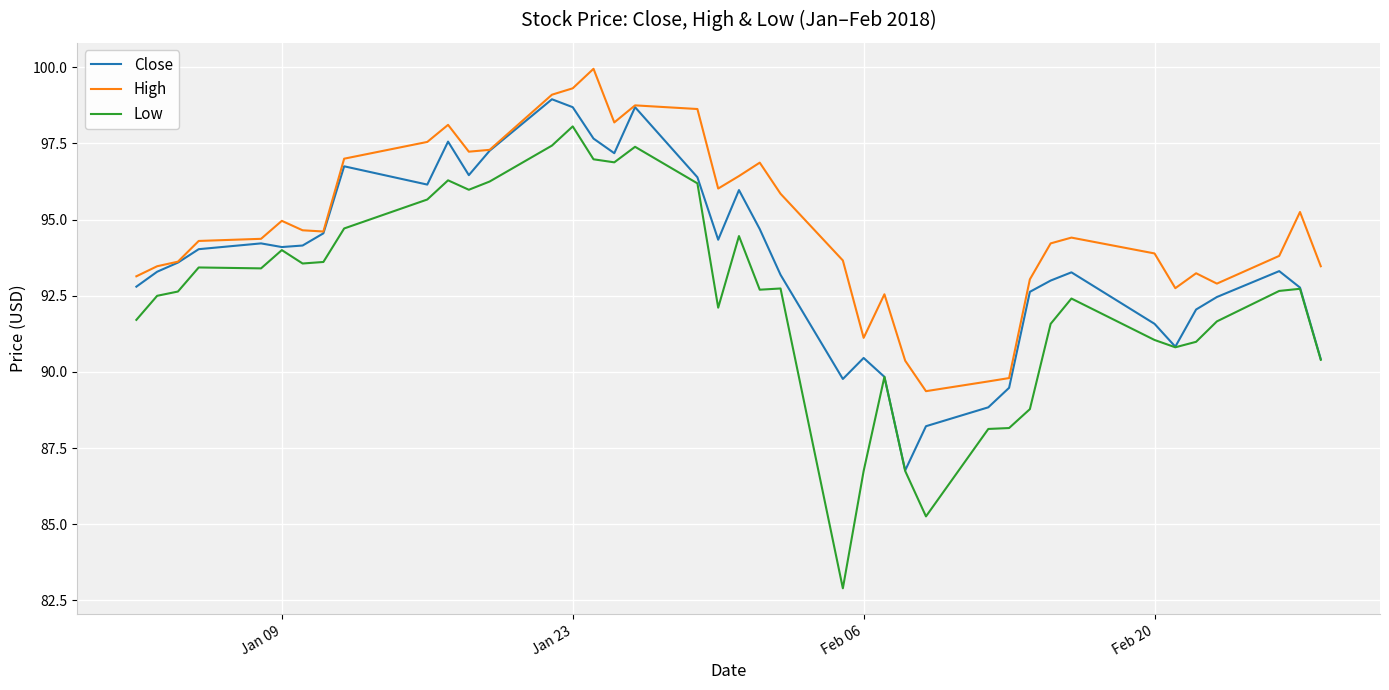

True or false: Low has more than 2 interior local peaks.

True